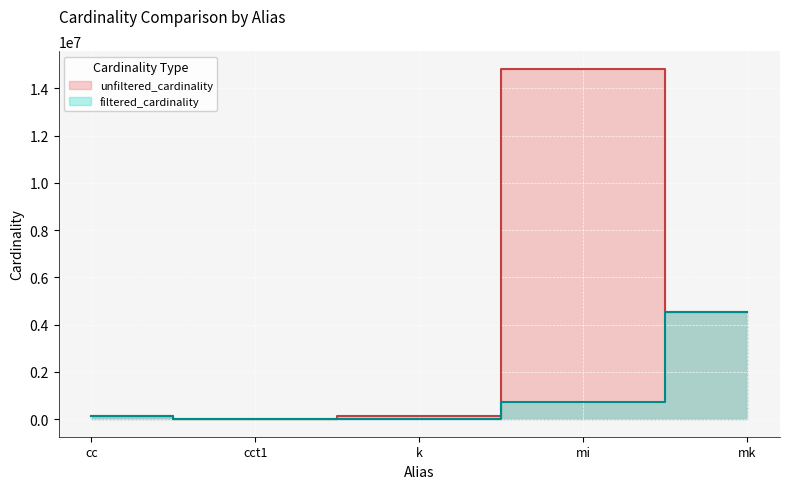

In unfiltered_cardinality, how many points are lower than both neighbors (excluding endpoints)?

1